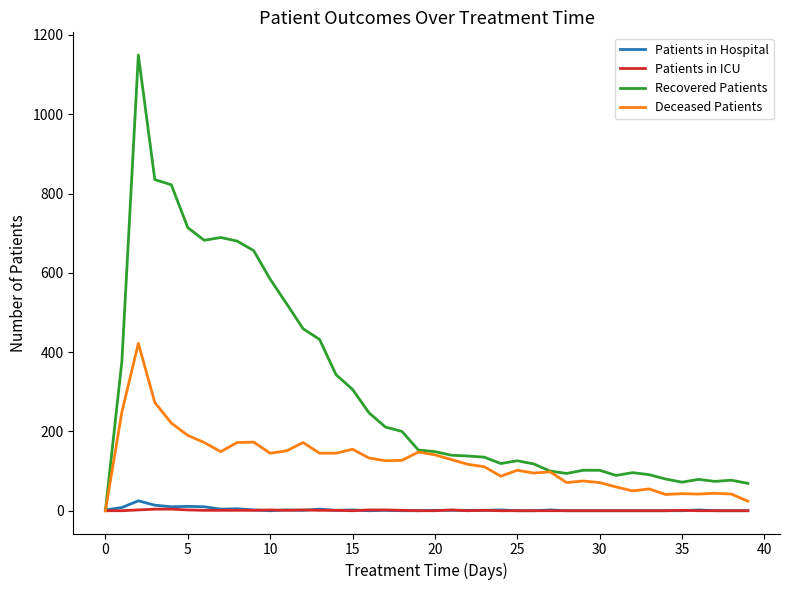

Which series has the widest spread of values?

Recovered Patients